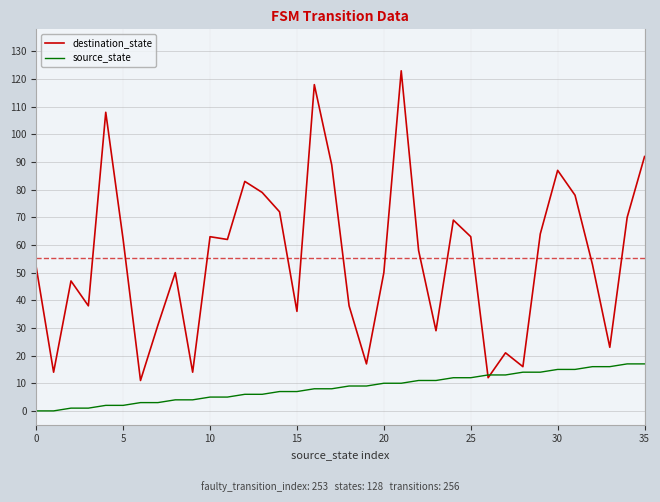

What is the sum of all destination_state values?

1992